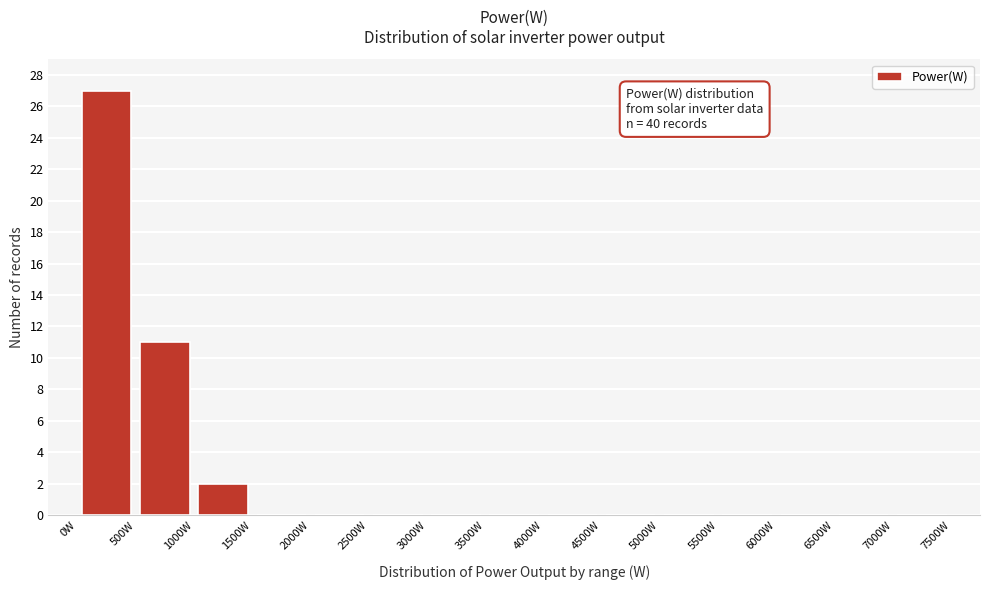

Which range on the x-axis has the tallest bar?

0 to 500